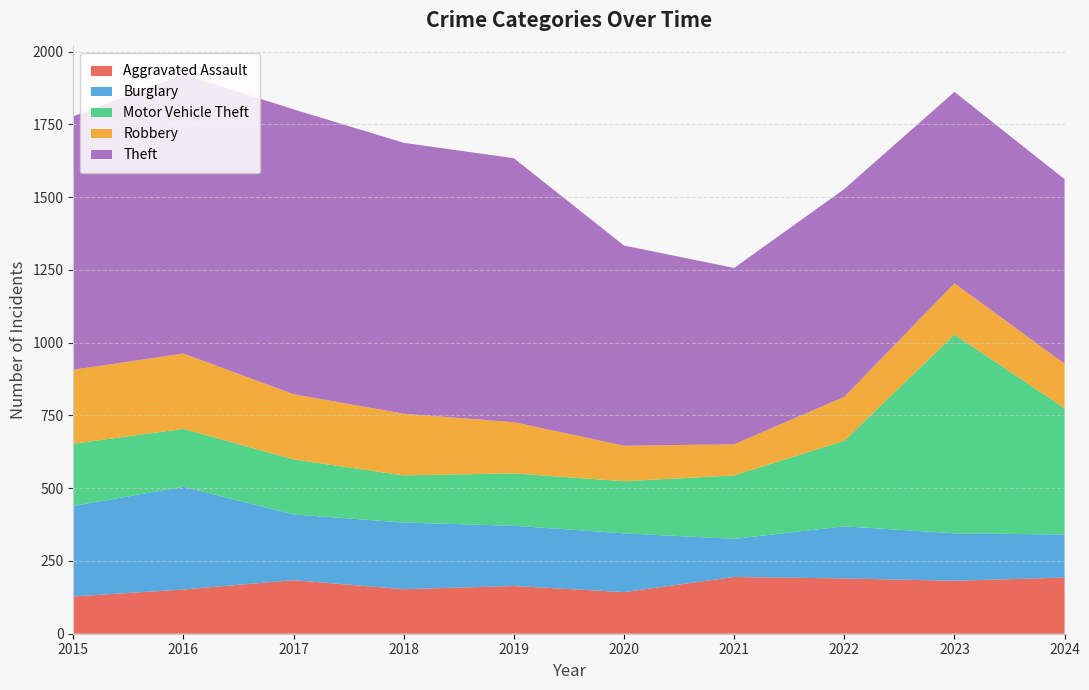

Reading left to right, extract all data points from this chart.

Aggravated Assault: 128	152	184	153	164	143	195	190	182	193
Burglary: 311	353	226	229	207	202	131	179	163	148
Motor Vehicle Theft: 214	199	189	162	180	179	218	294	683	434
Robbery: 254	259	224	212	176	122	107	151	176	153
Theft: 871	959	979	931	907	688	606	714	658	634